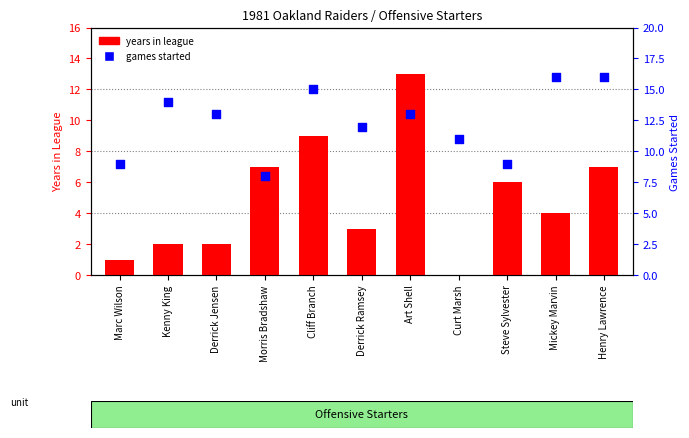

What are all the series names shown in the legend?

years in league, games started